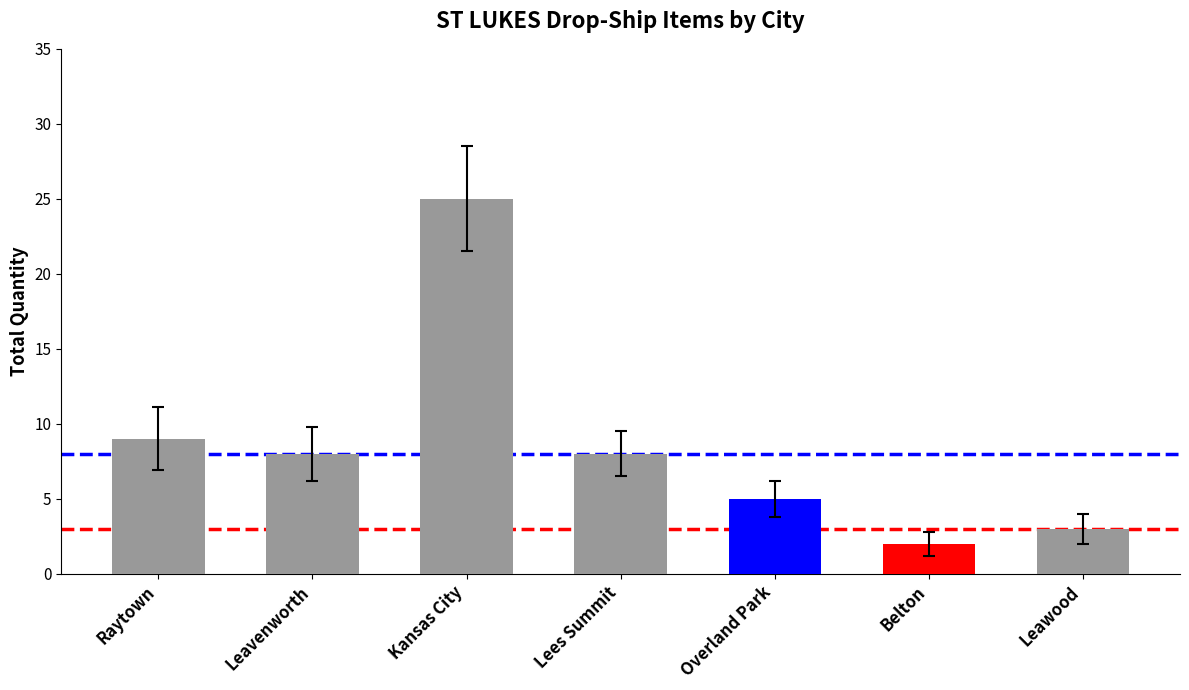

What is the average value?

9